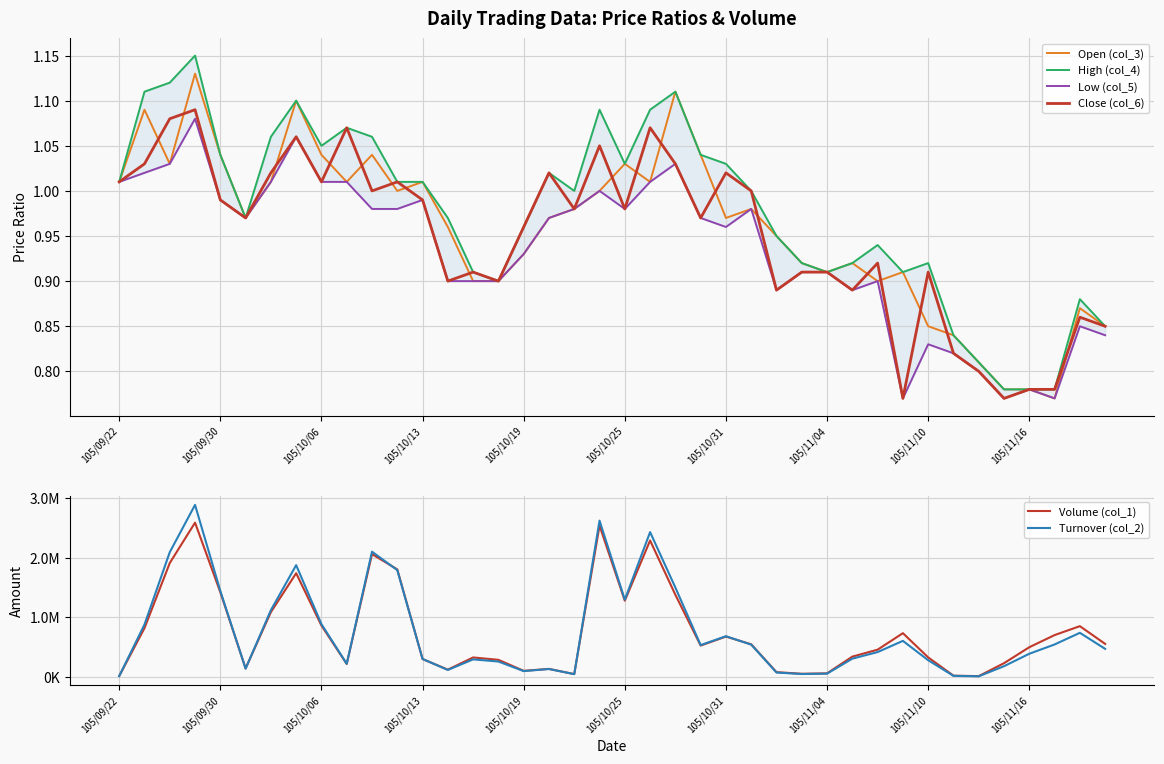

Which series has the largest range (max minus min)?

Turnover (col_2)